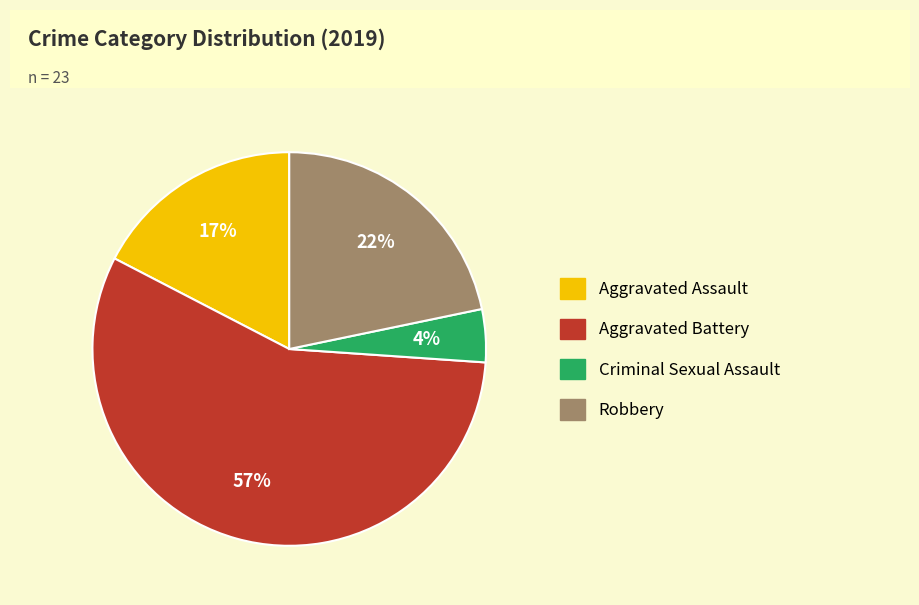

Rank the categories by value from lowest to highest.

Criminal Sexual Assault, Aggravated Assault, Robbery, Aggravated Battery